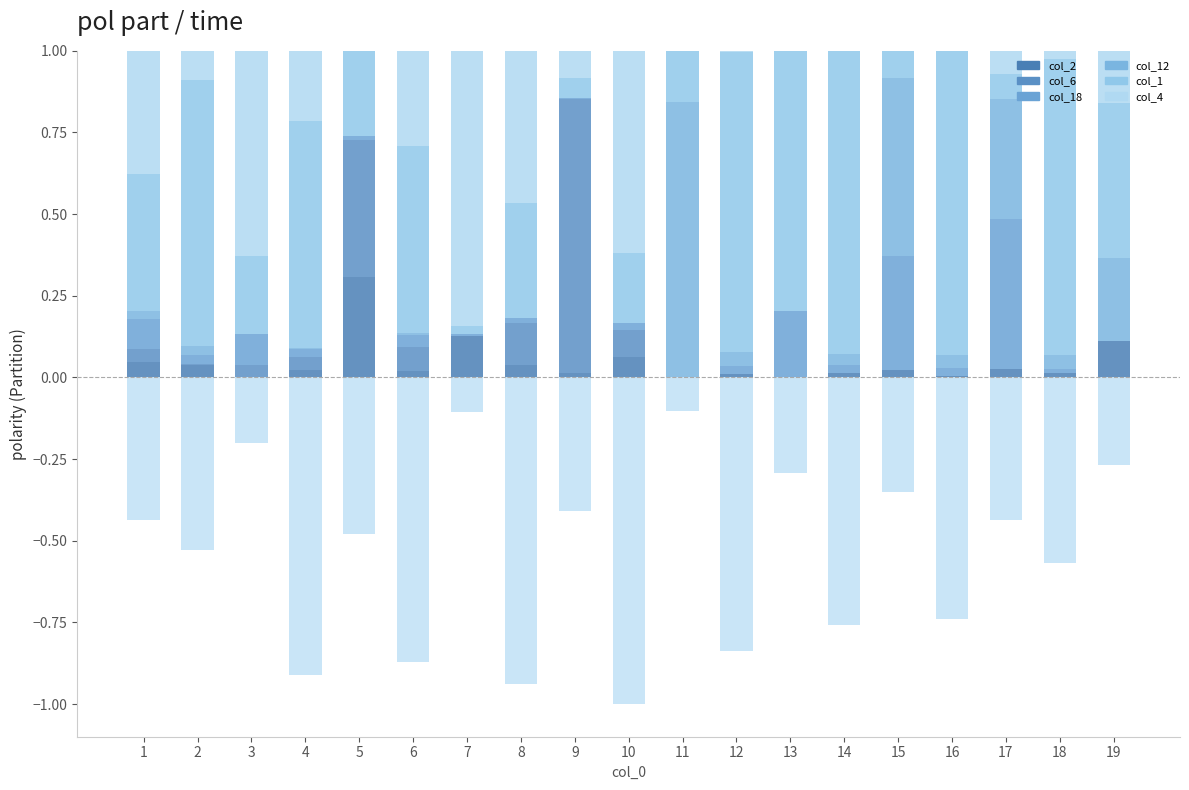

At which label does col_2 reach its minimum?

3